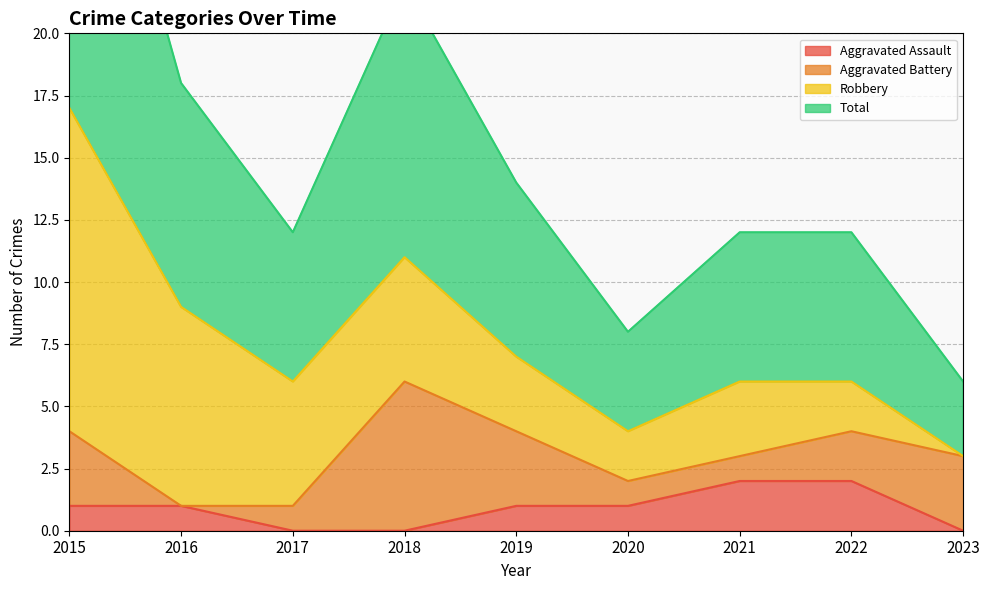

True or false: Aggravated Assault and Total cross at least once.

False